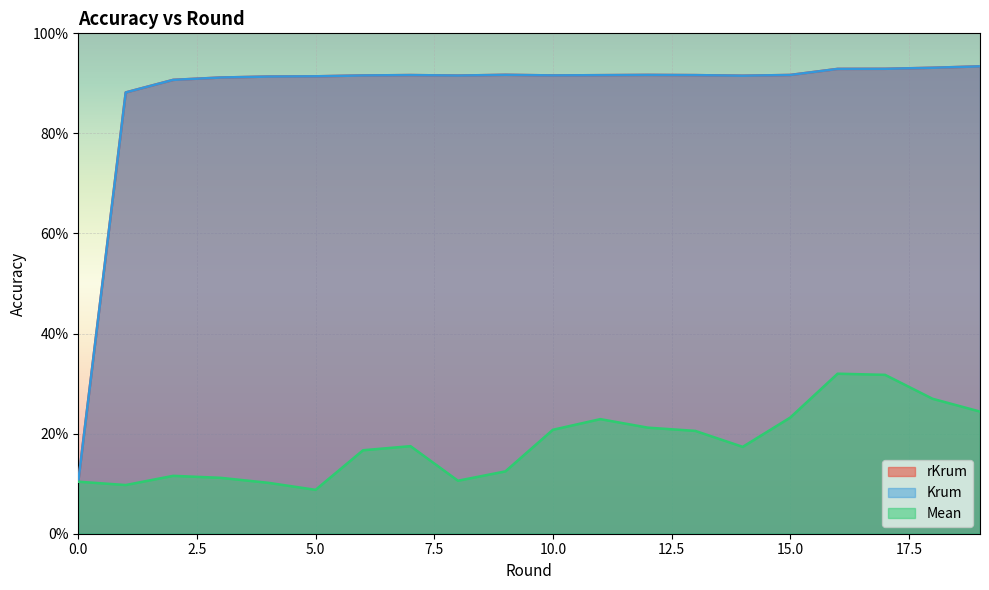

Reading left to right, extract all data points from this chart.

rKrum: 0.1	0.9	0.9	0.9	0.9	0.9	0.9	0.9	0.9	0.9	0.9	0.9	0.9	0.9	0.9	0.9	0.9	0.9	0.9	0.9
Krum: 0.1	0.9	0.9	0.9	0.9	0.9	0.9	0.9	0.9	0.9	0.9	0.9	0.9	0.9	0.9	0.9	0.9	0.9	0.9	0.9
Mean: 0.1	0.1	0.1	0.1	0.1	0.1	0.2	0.2	0.1	0.1	0.2	0.2	0.2	0.2	0.2	0.2	0.3	0.3	0.3	0.2